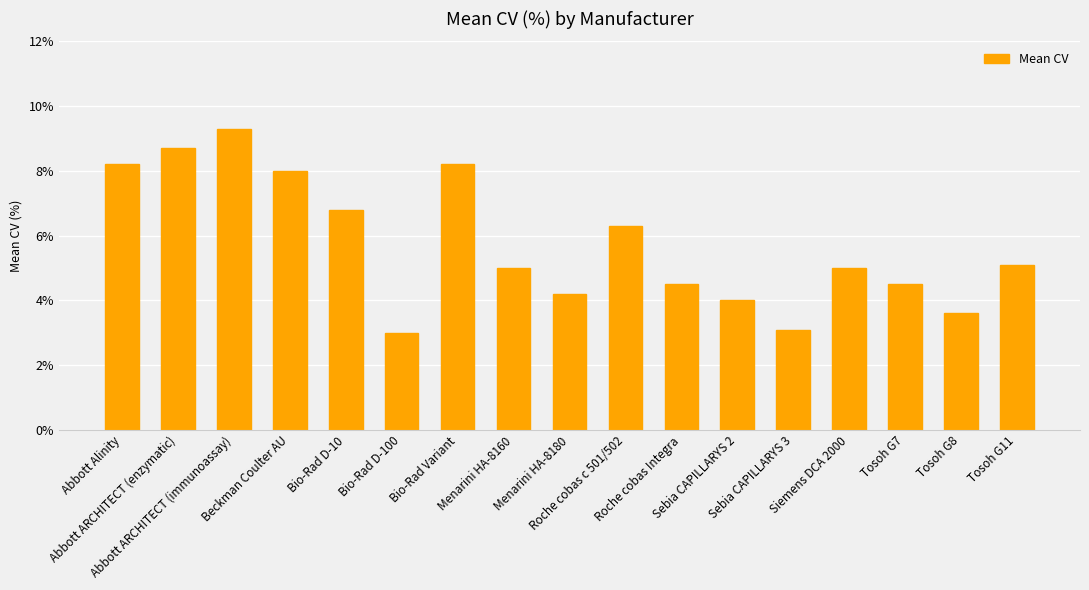

What is the value of the 8th bar from the left?

5.0